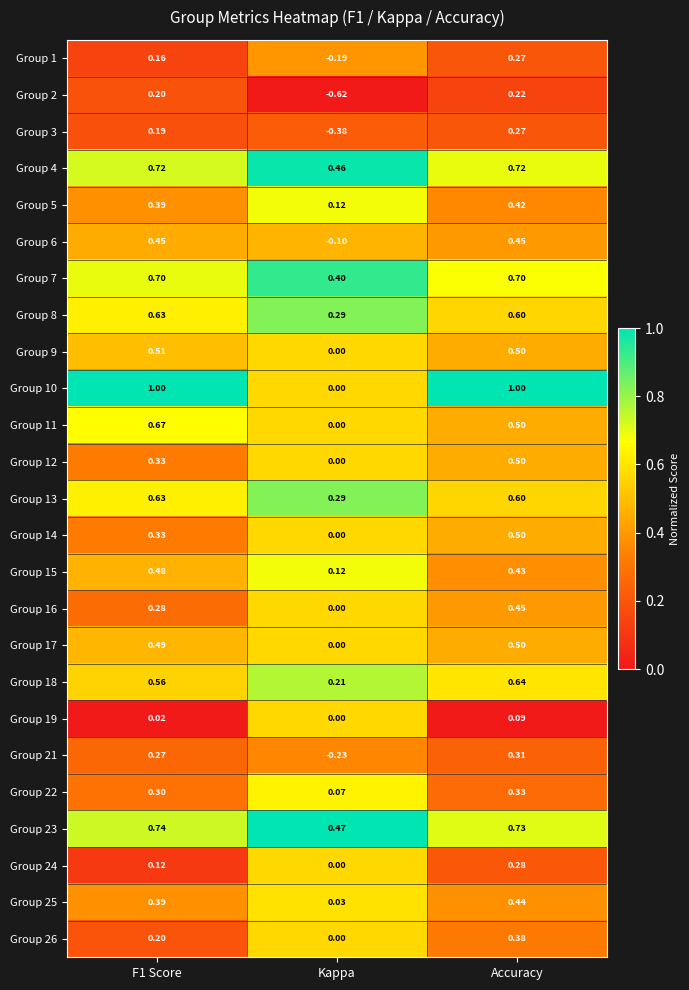

At which label does Group 25 reach its peak?

Accuracy